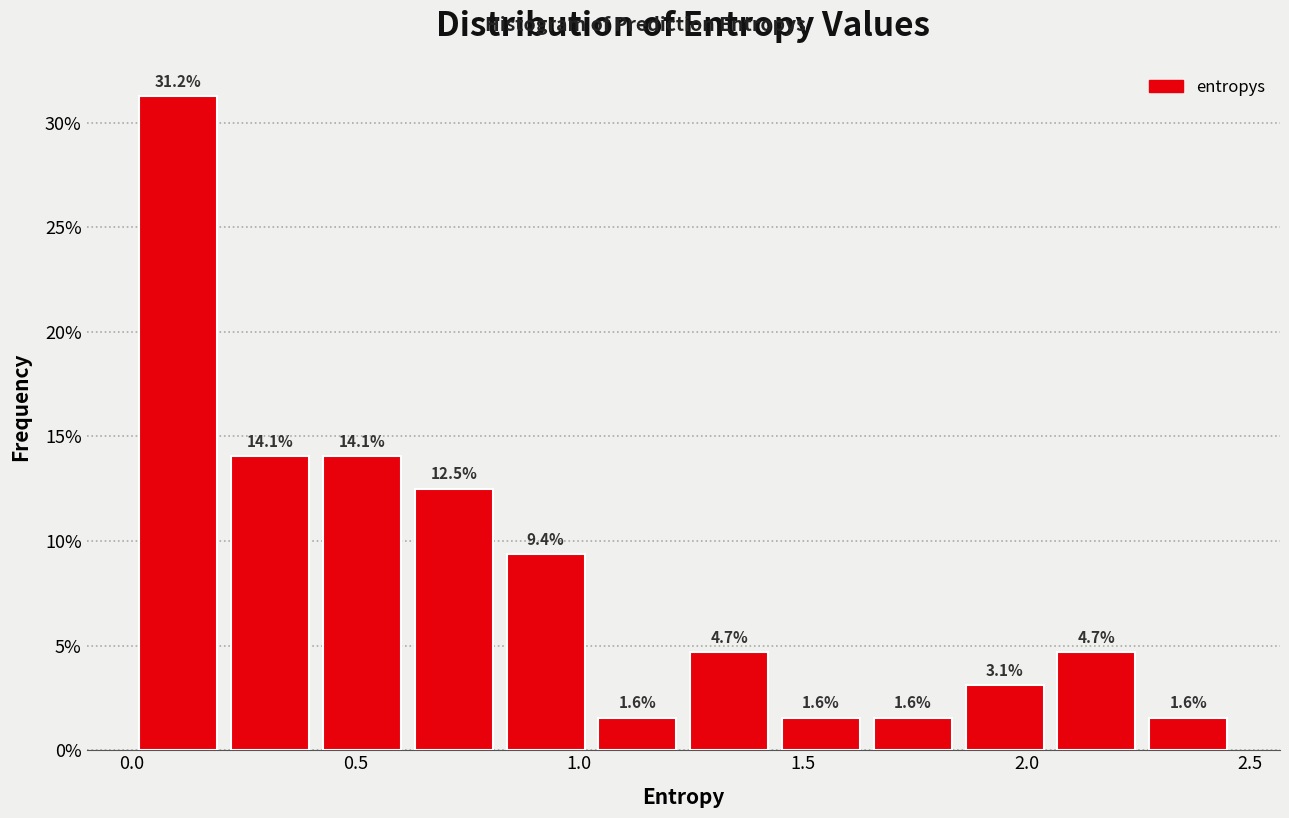

What is the height of the bar covering 0.80 to 1.05 on the x-axis? The bar edges are not printed on the chart, so give them approximately, as read against the axis.

9.4